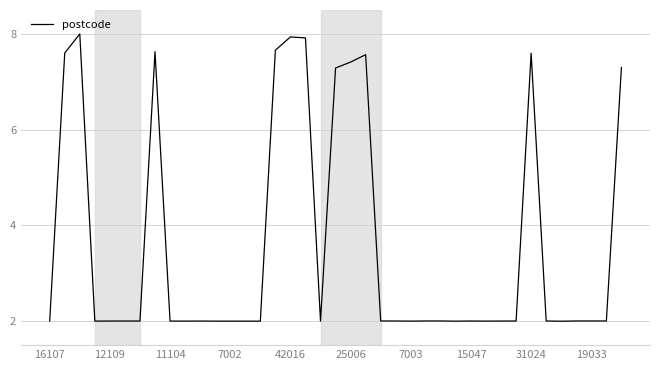

What is the difference between the maximum and minimum values?

6.0